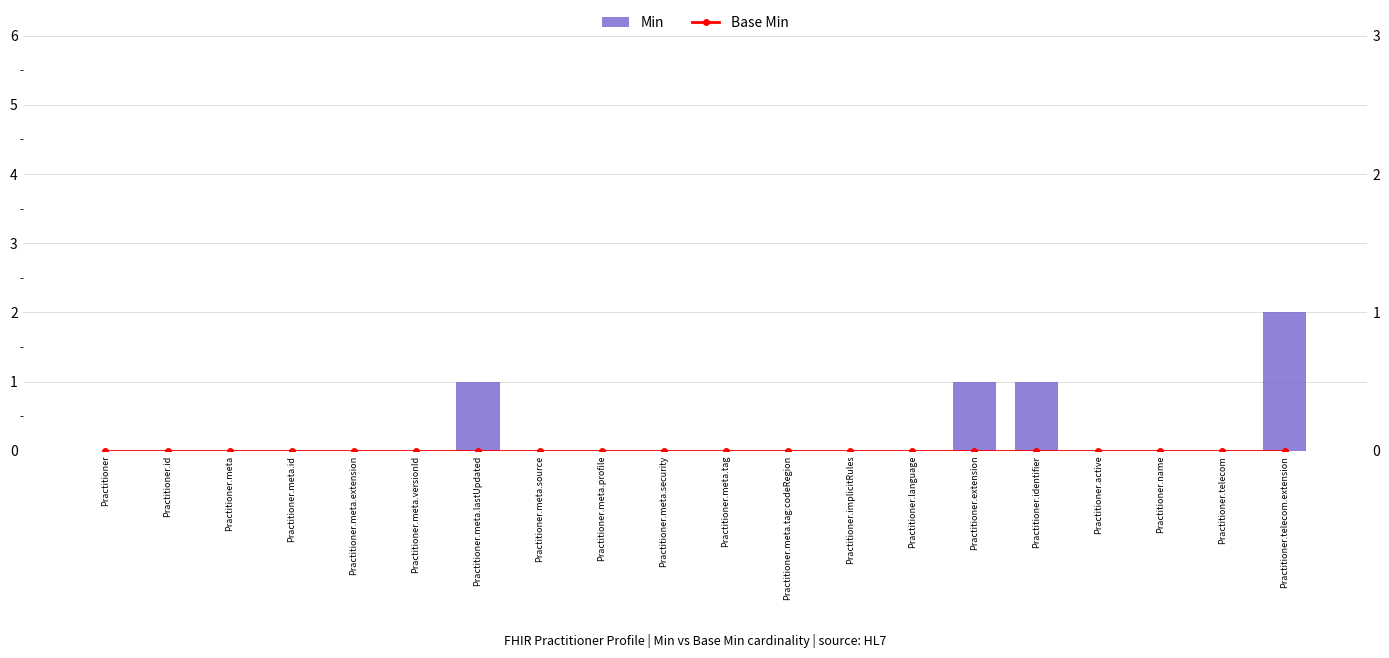

Rank the series at Practitioner.meta.tag from highest to lowest value.

Min, Base Min